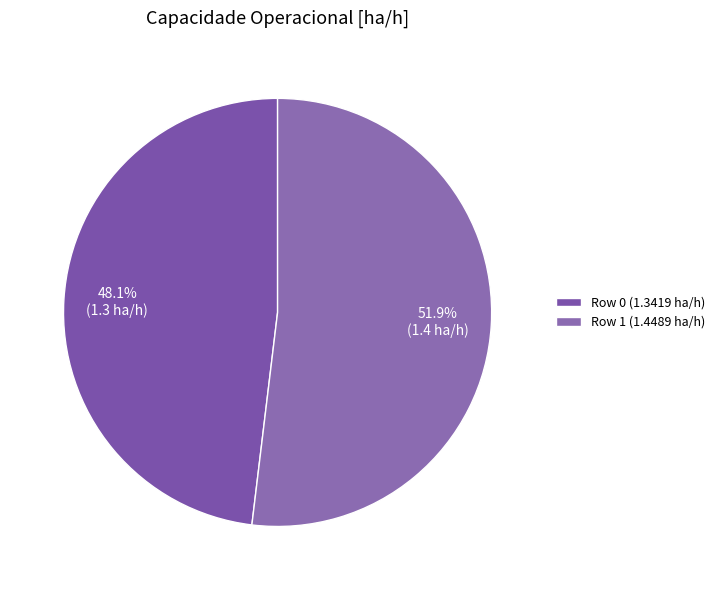

What percentage is the Row 0 slice, to the nearest percent?

48%